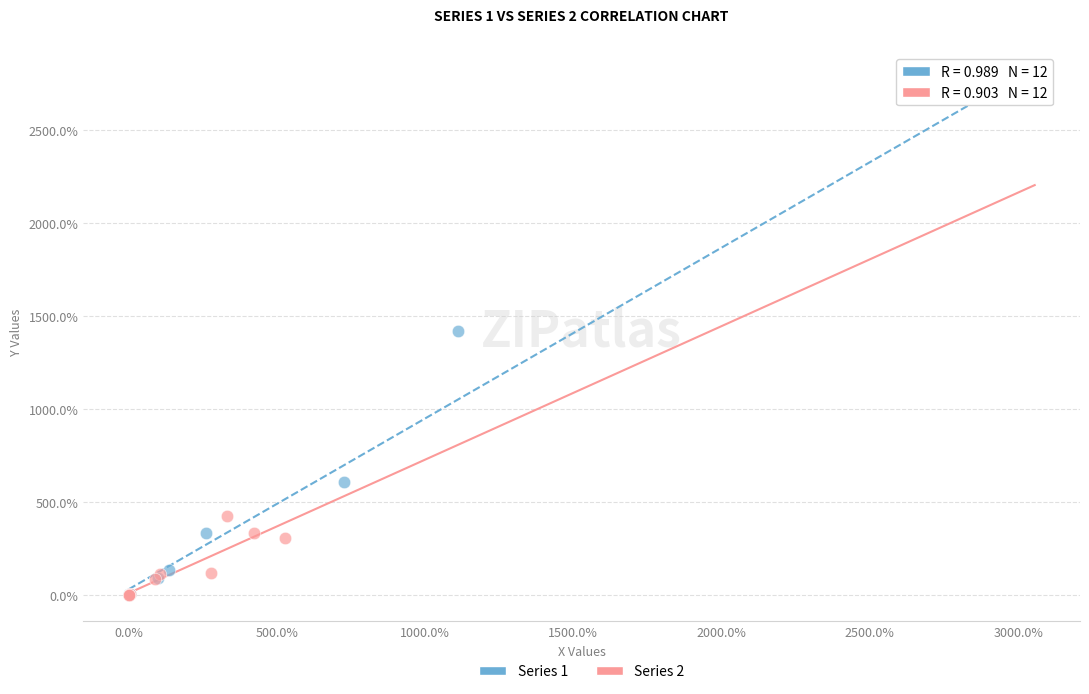

What are all the series names shown in the legend?

Series 1, Series 2